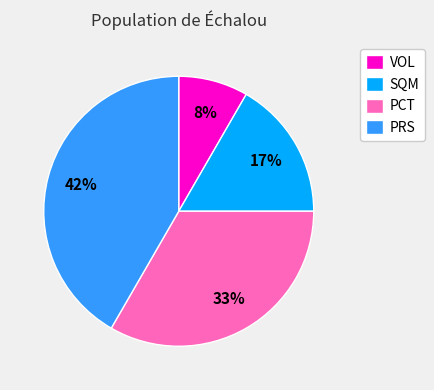

Is VOL the majority of the pie?

No